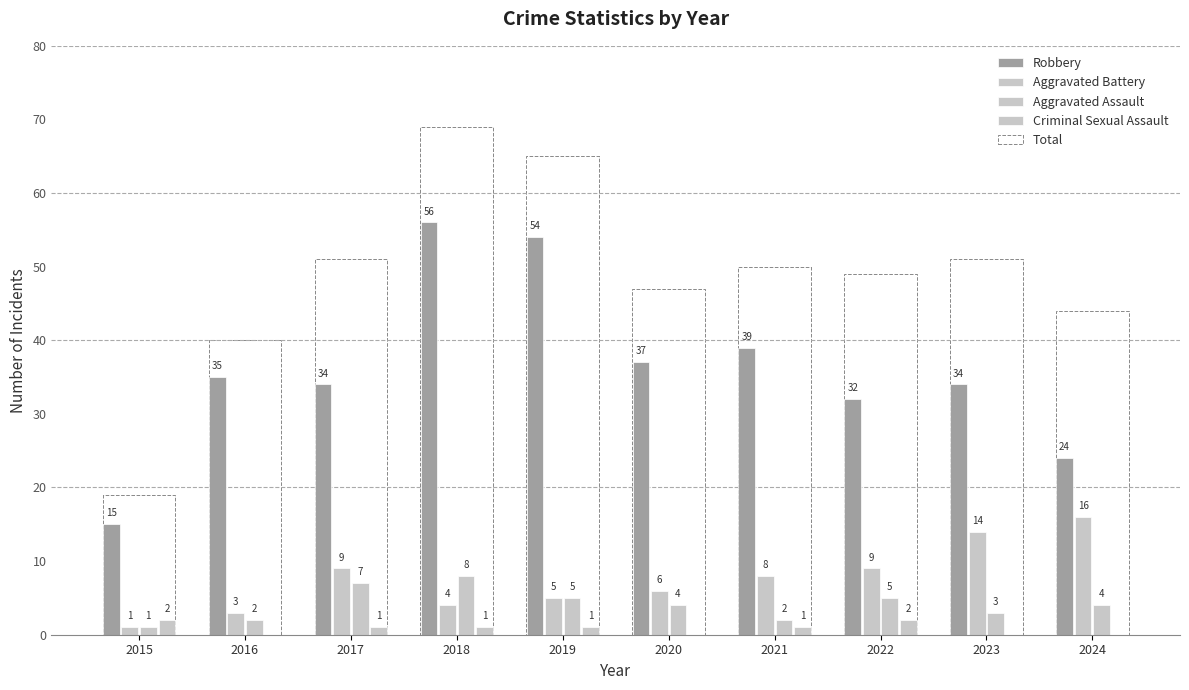

What is the total value across all series at 2018?

69